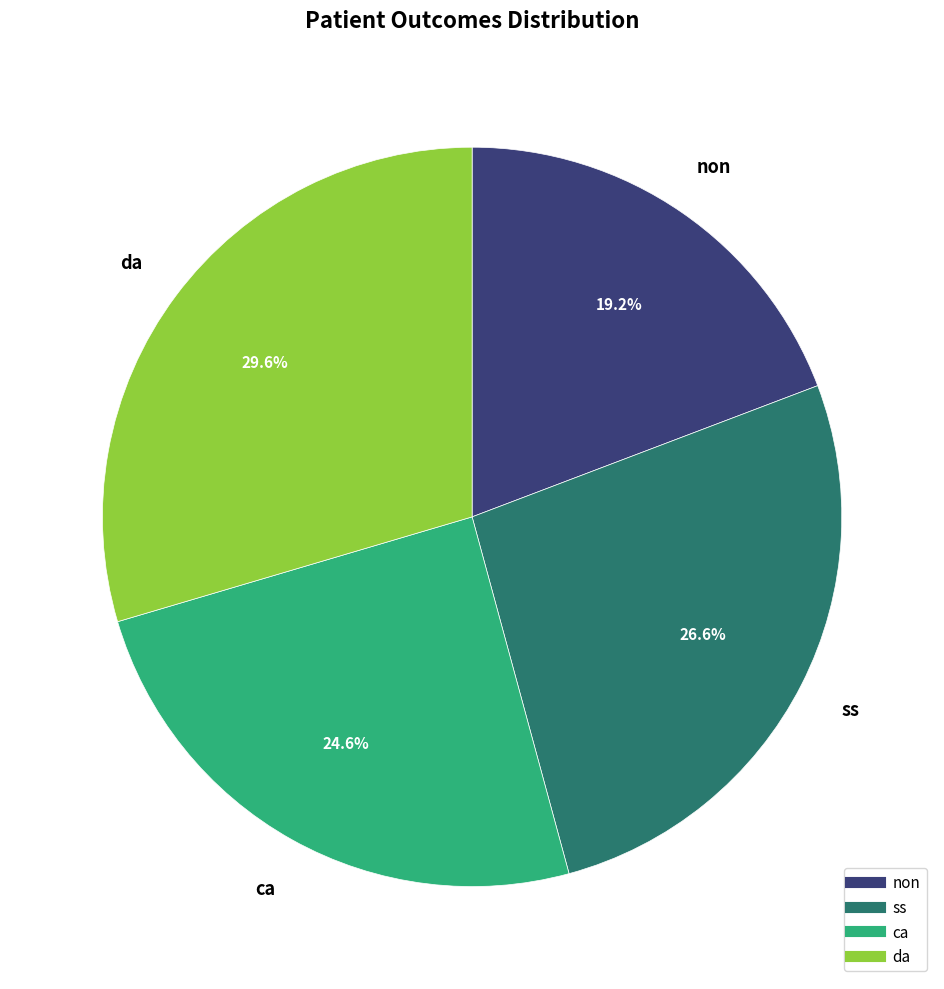

Which category has the smallest portion of the pie?

non